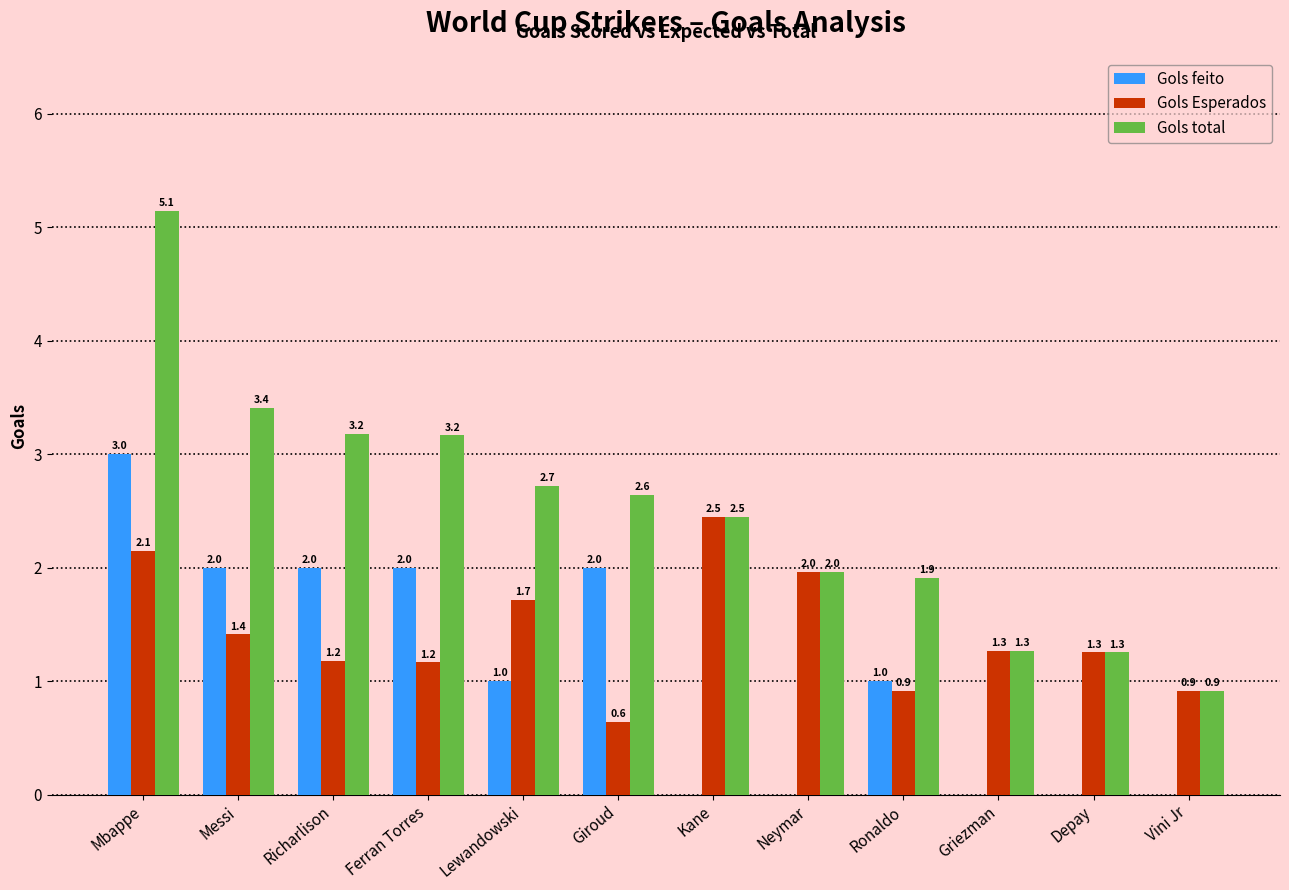

Is the value of Gols feito at Richarlison greater than the value of Gols Esperados at Vini Jr?

Yes